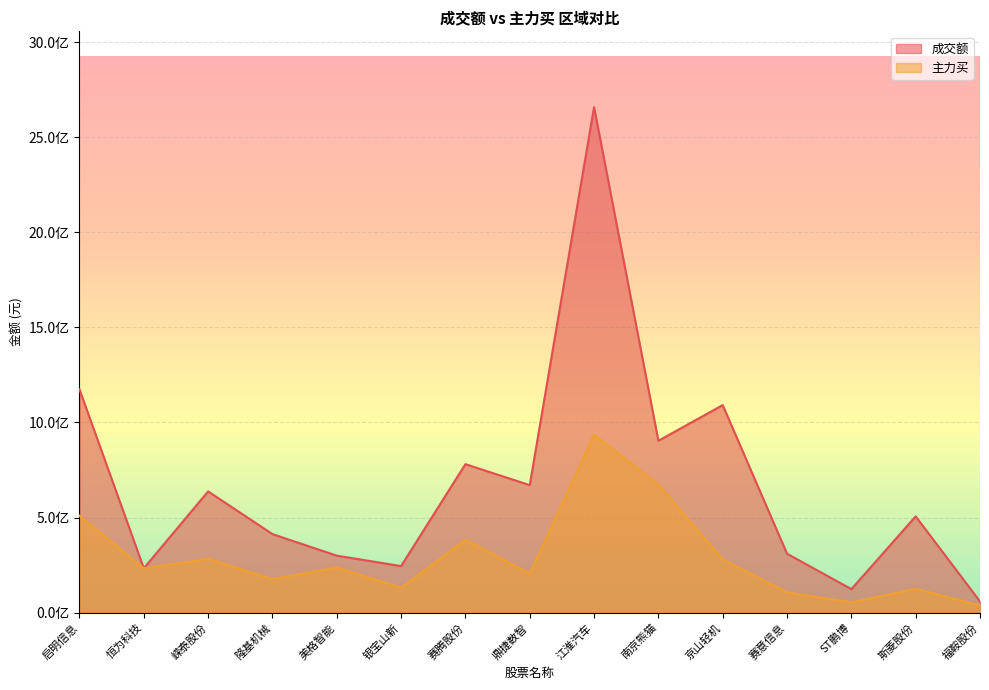

What is the spread (max minus min) of values at 恒为科技?

81940